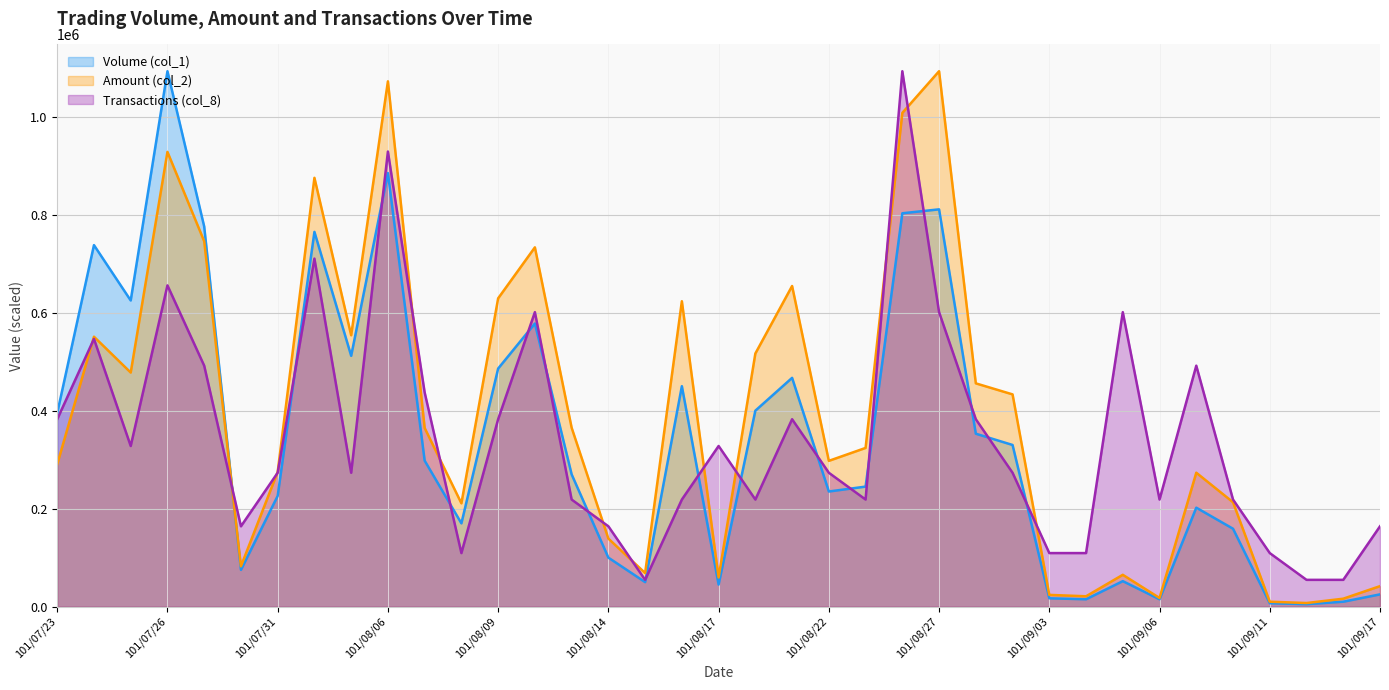

What is the average value of the Transactions (col_8) series?

347101.4